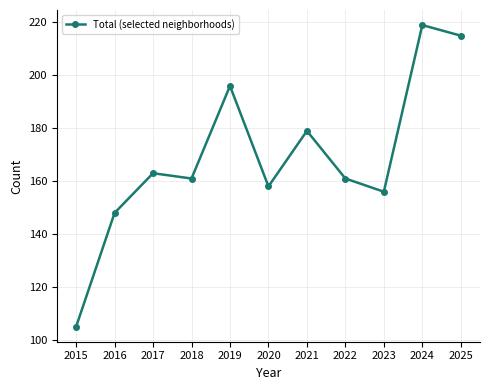

The value at 2018 is 94. True or false?

False